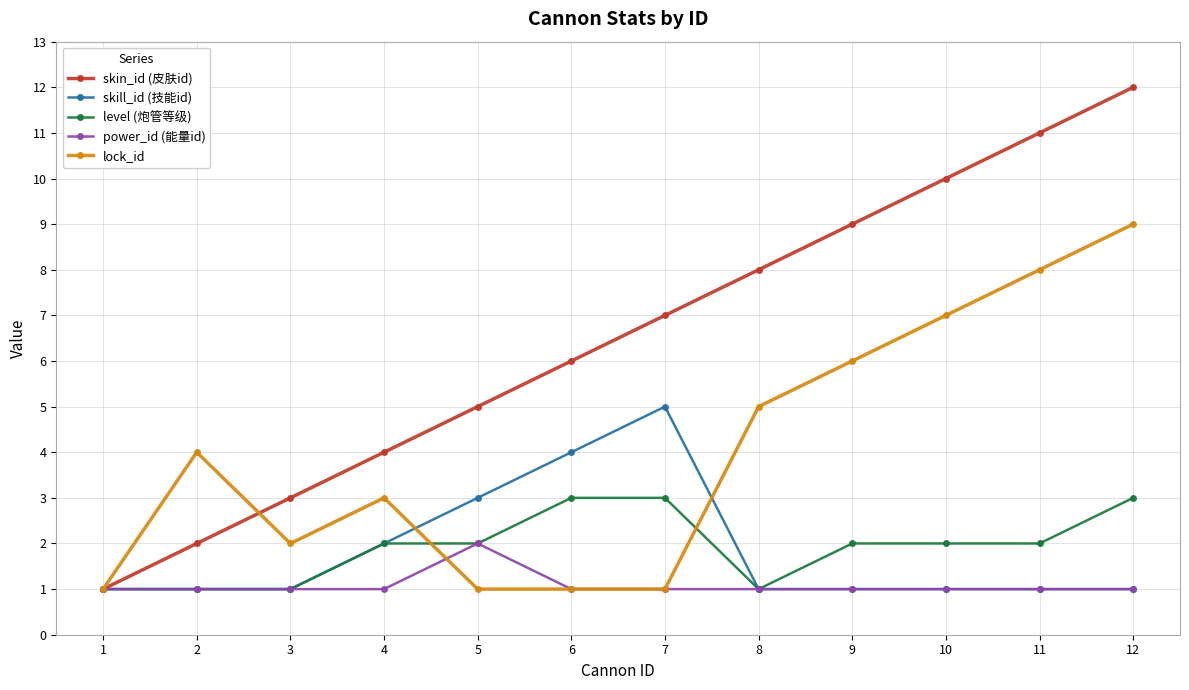

True or false: lock_id has more than 0 points higher than both neighbors.

True